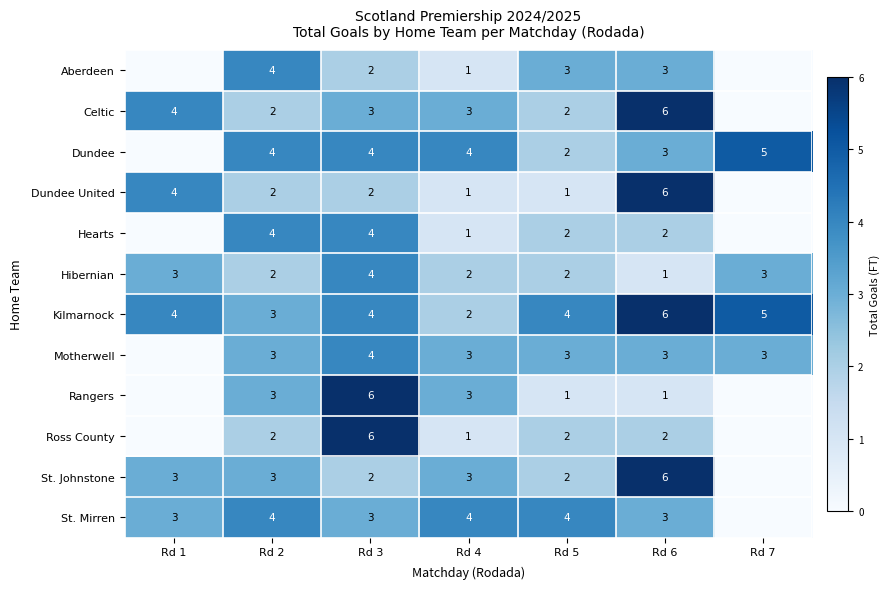

At how many categories does at least one series exceed 0?

7